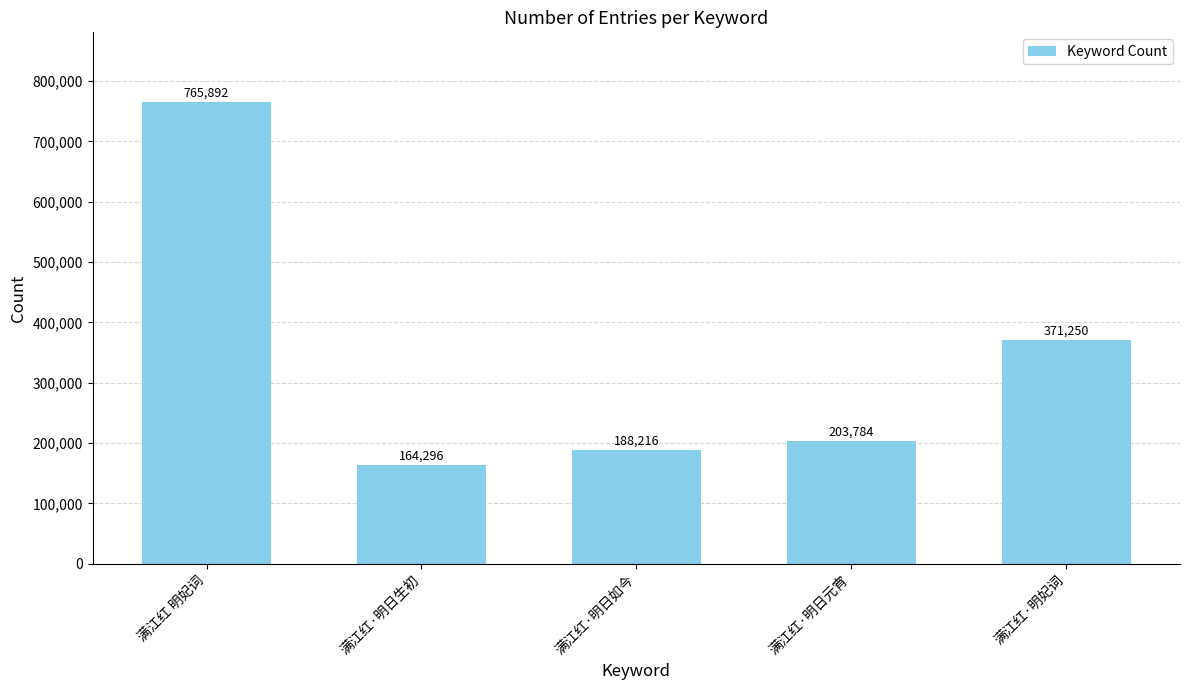

Which label corresponds to the largest value in the chart?

满江红 明妃词